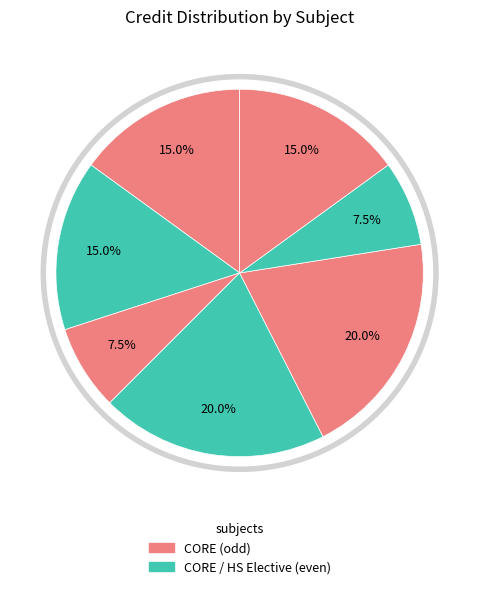

Count the number of slices in the pie.

7